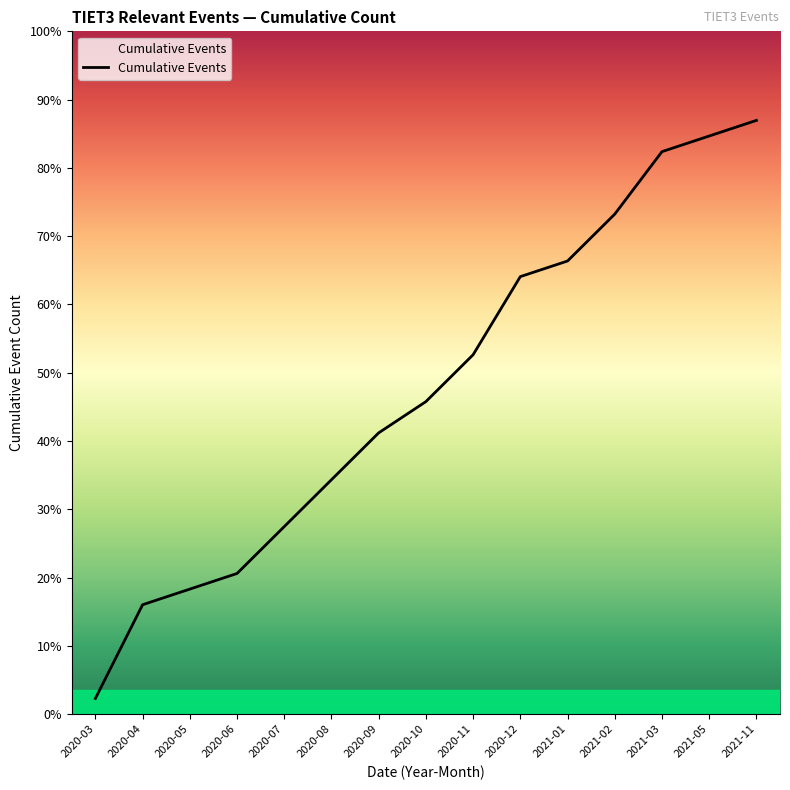

What is the difference between the second highest and second lowest values?

30